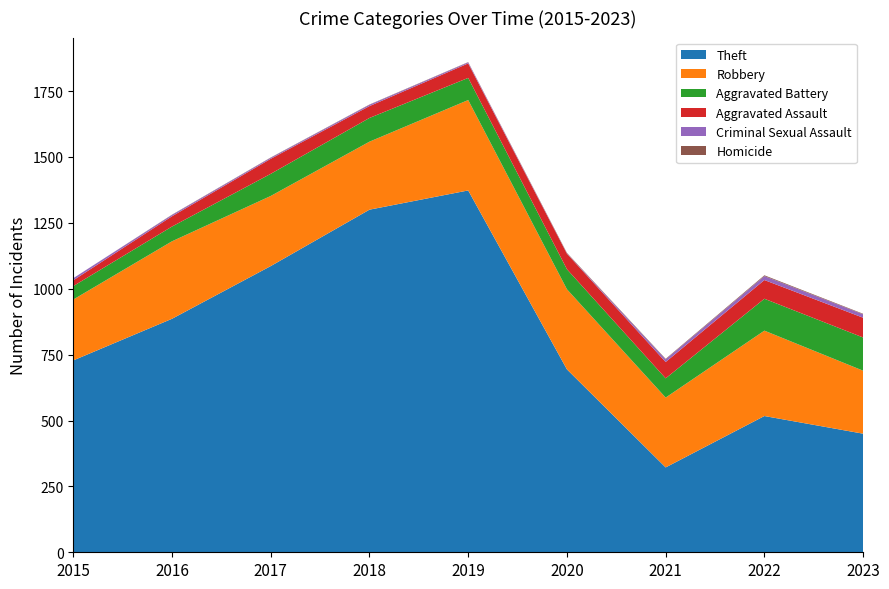

Reading left to right, what are all the values shown in this chart?

Theft: 728	886	1086	1300	1373	694	322	517	450
Robbery: 231	294	266	258	343	304	265	324	239
Aggravated Battery: 51	56	84	90	84	76	73	121	126
Aggravated Assault: 22	39	57	45	55	59	62	71	75
Criminal Sexual Assault: 8	5	4	5	4	1	10	15	13
Homicide: 0	1	1	1	1	2	2	3	2